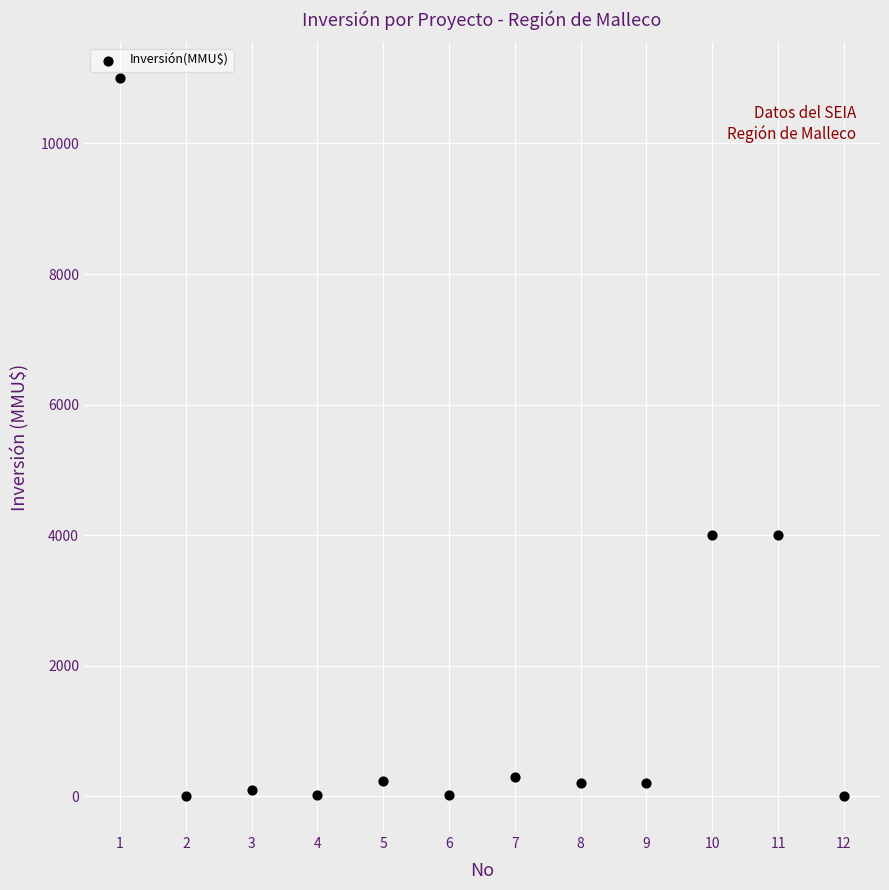

What is the average Y value?

1672